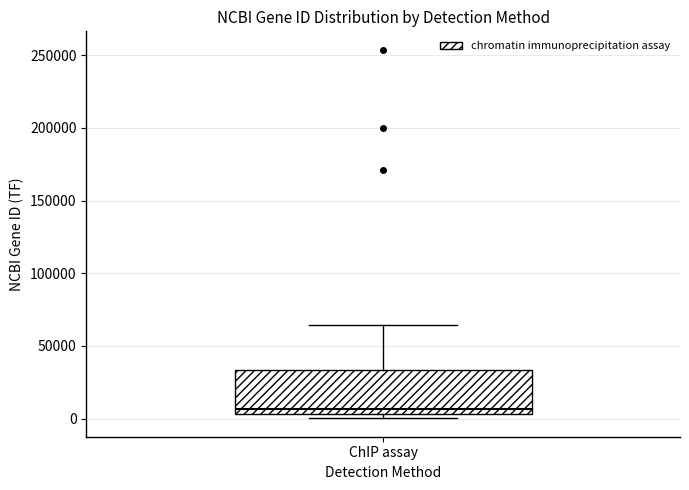

Transcribe this box plot: give where the median line is, the range the box spans, and where the two whiskers end, as read against the y-axis. The values are not printed on the chart, so give them approximately, as read against the axis.

median 5000 (just above the box's lower edge), box 5000 to 35000, whiskers 0 to 65000